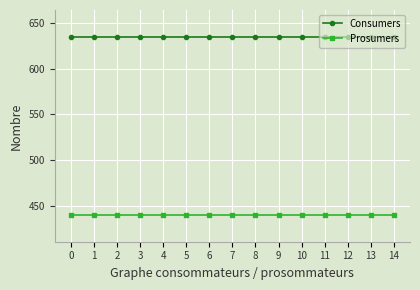

True or false: Consumers and Prosumers cross at least once.

False